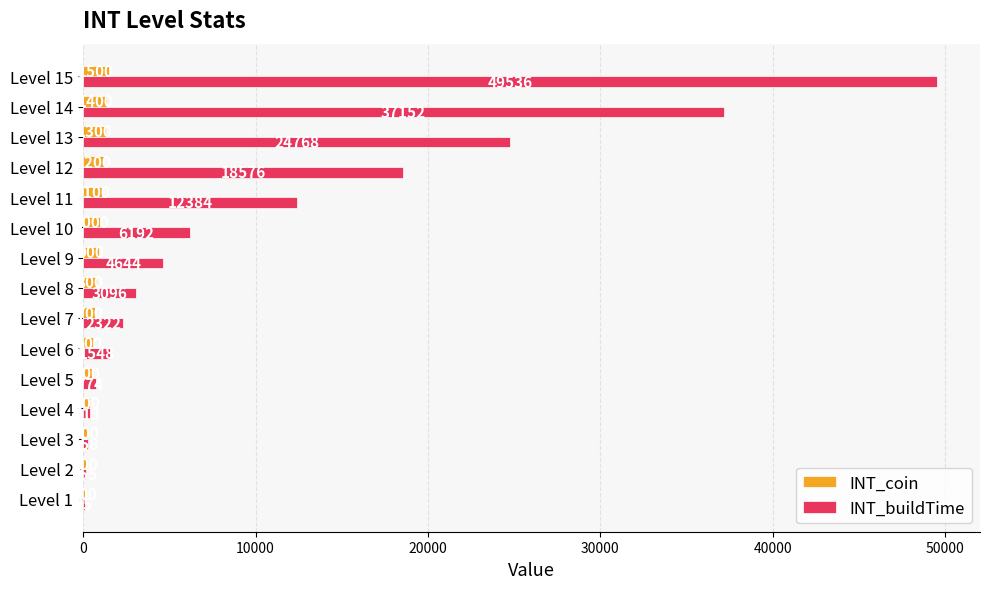

Is it true that INT_buildTime equals 83677 at Level 15?

False